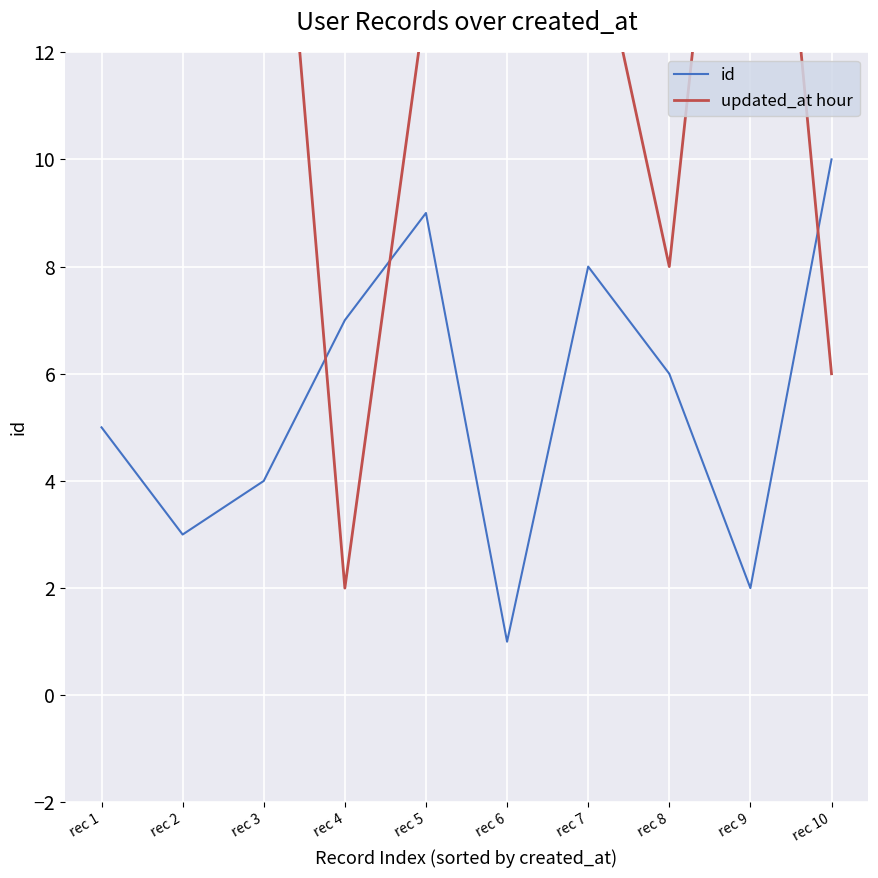

Reading left to right, extract all data points from this chart.

id: 5	3	4	7	9	1	8	6	2	10
updated_at hour: 23	17	20	2	13	13	15	8	22	6